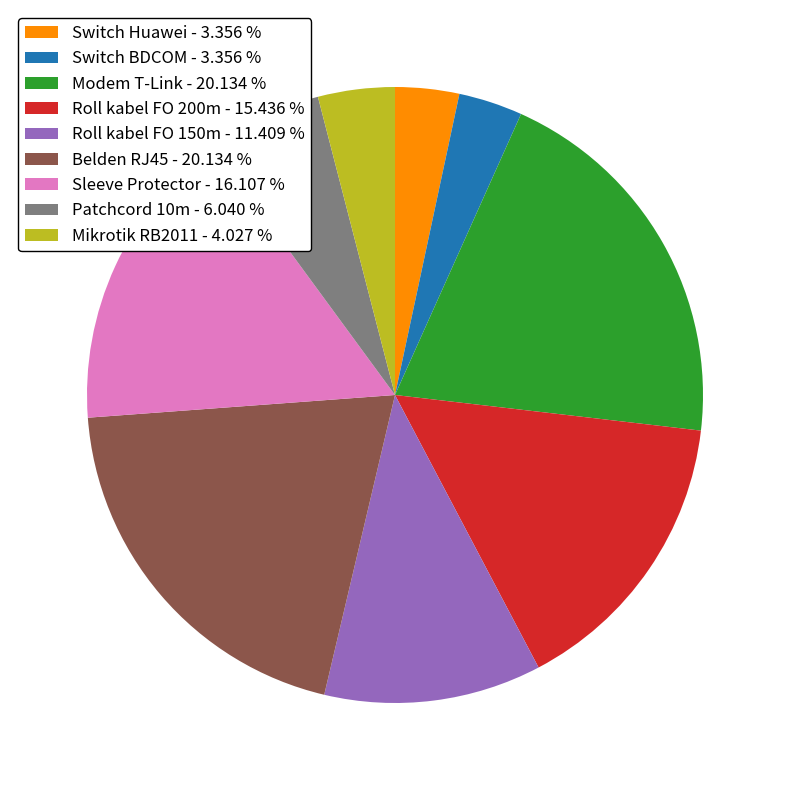

Count the number of slices in the pie.

9